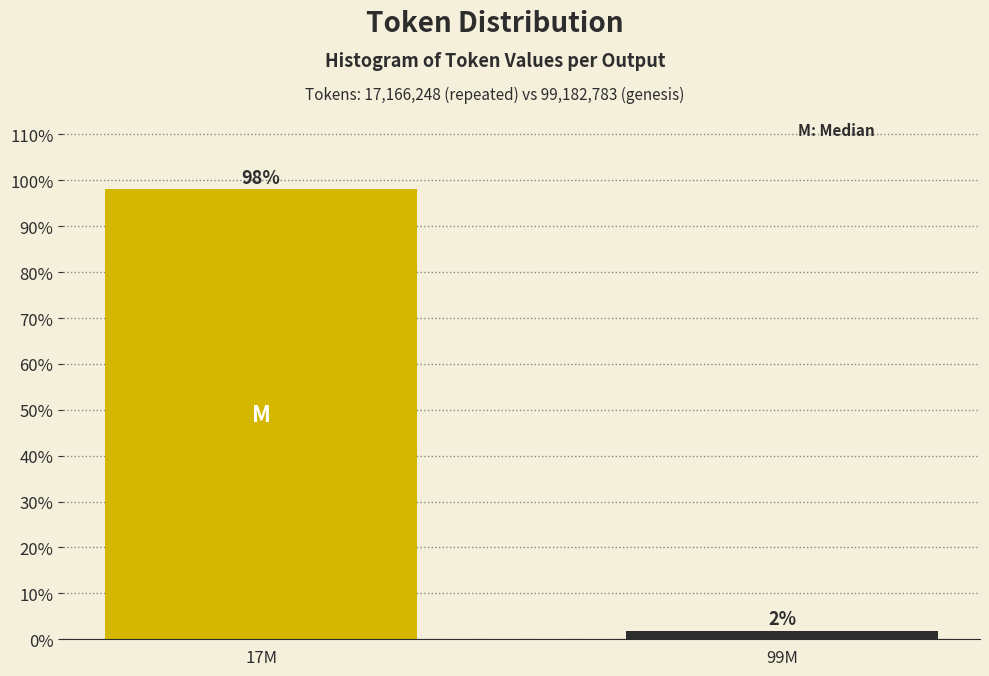

The value at 17M is 32.4. True or false?

False